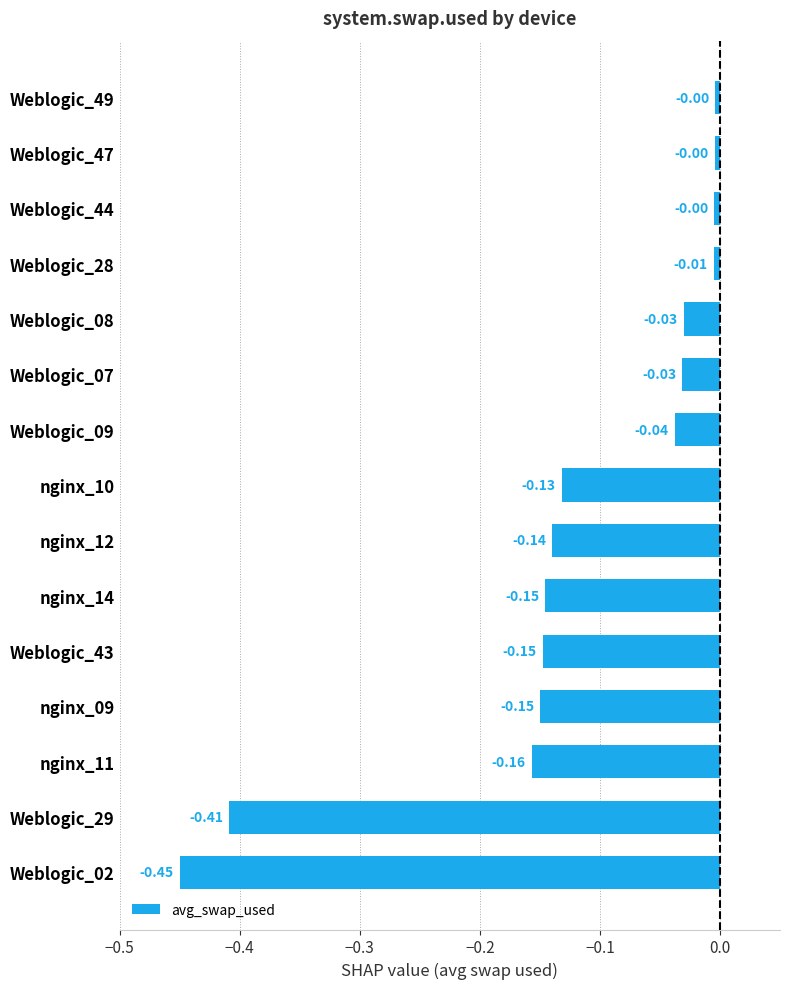

Does the chart contain stacked bars?

No